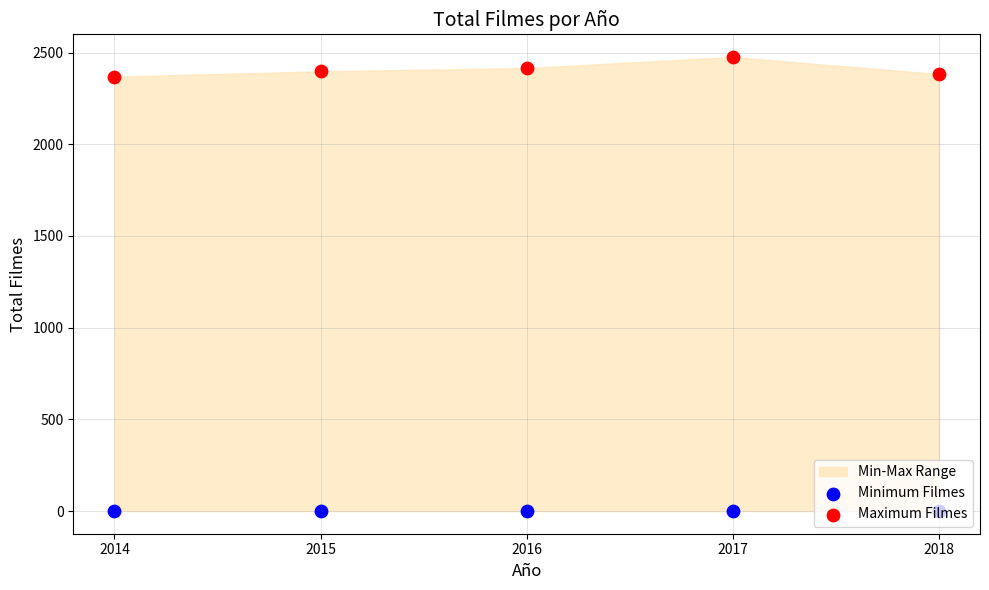

At which category is the sum across all series the highest?

2017